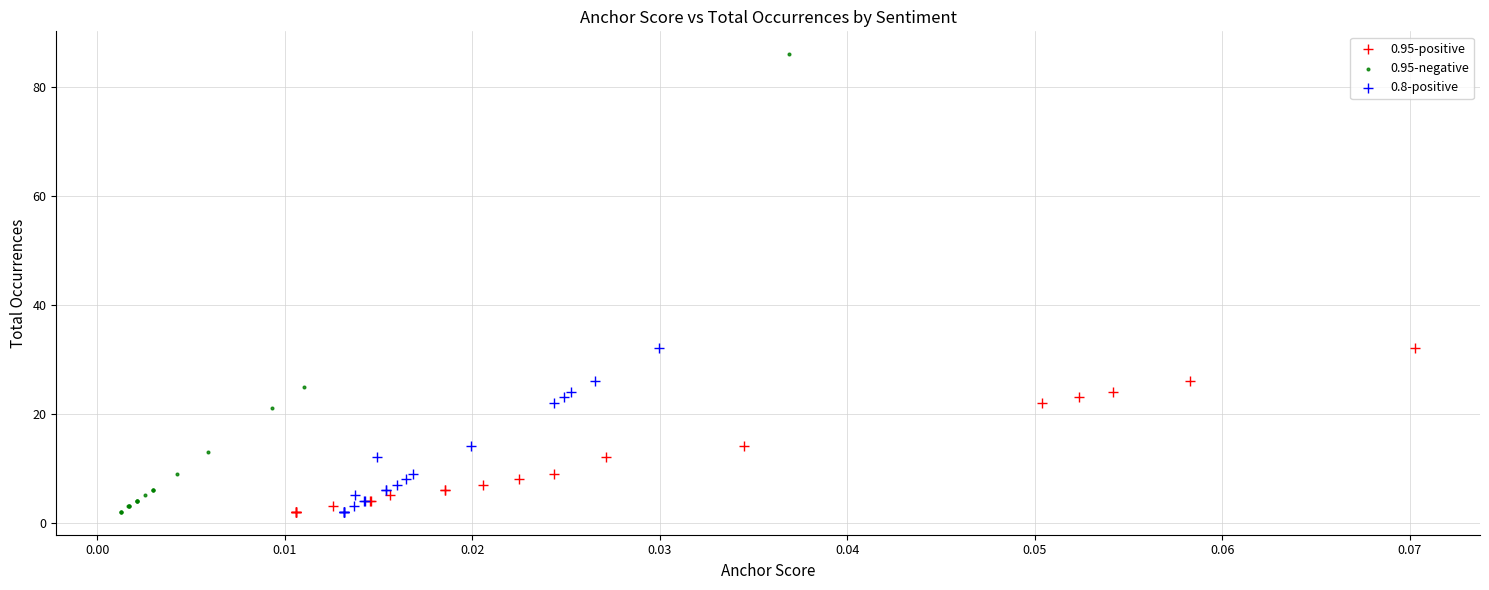

Which series reaches the maximum Y coordinate?

0.95-negative